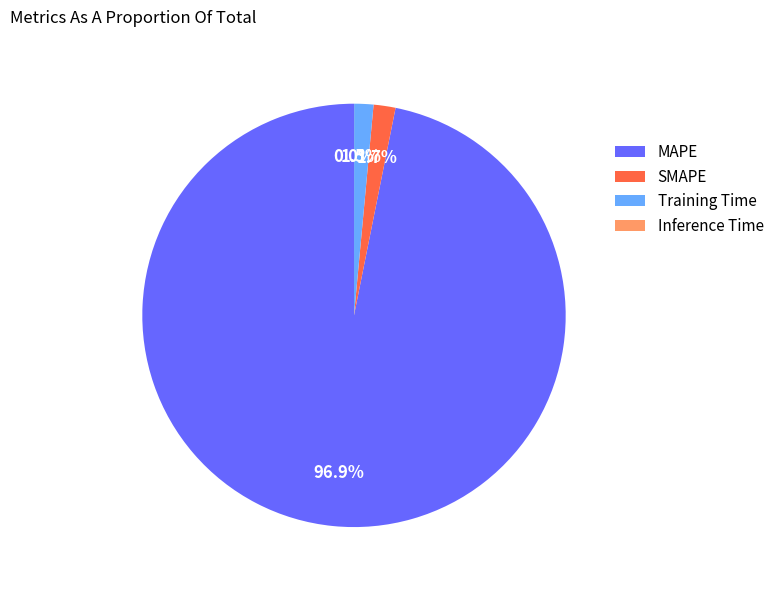

Which category has the biggest portion of the pie?

MAPE